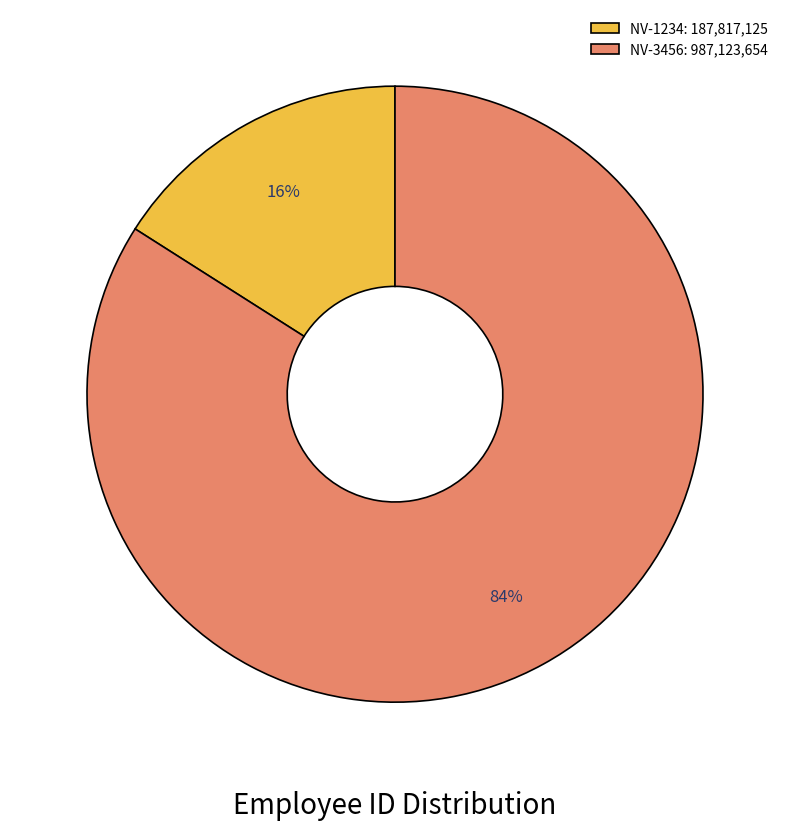

Is the sum of NV-3456: 987,123,654 and NV-1234: 187,817,125 greater than half?

Yes